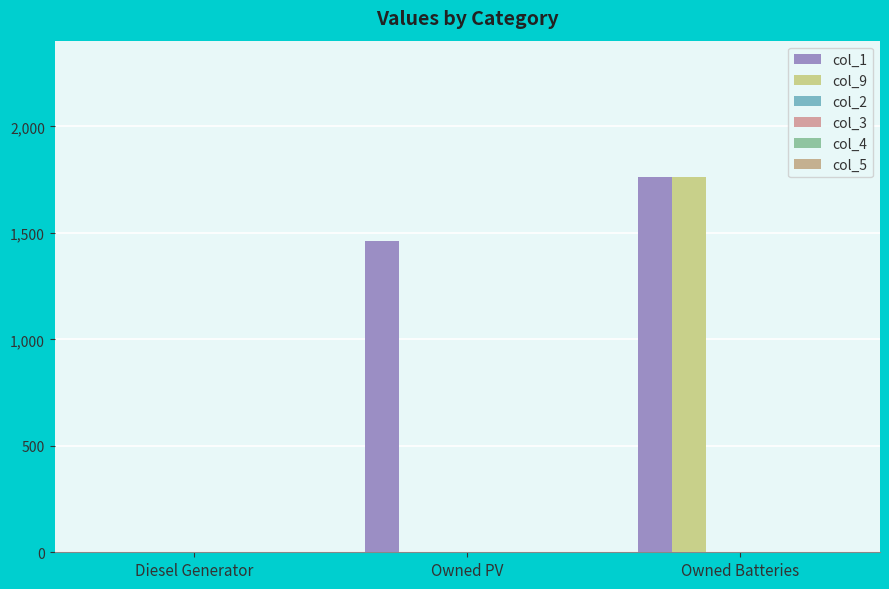

Between Owned PV and Owned Batteries, which series saw the biggest shift?

col_9